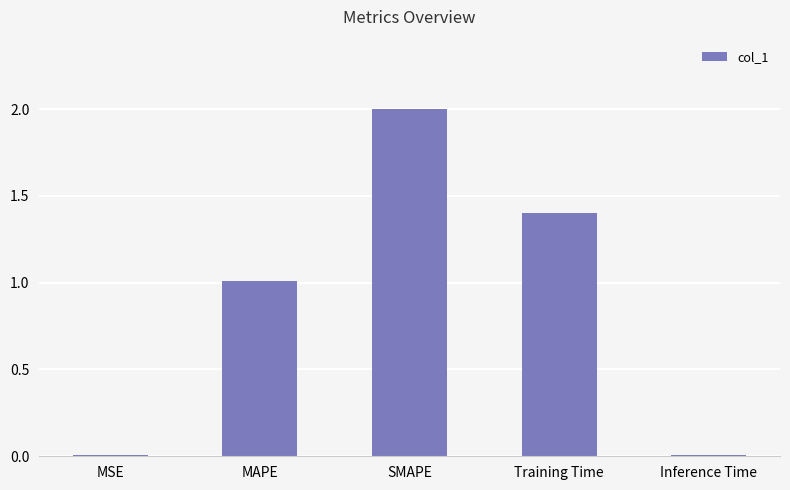

What is the approximate value at Training Time?

1.4